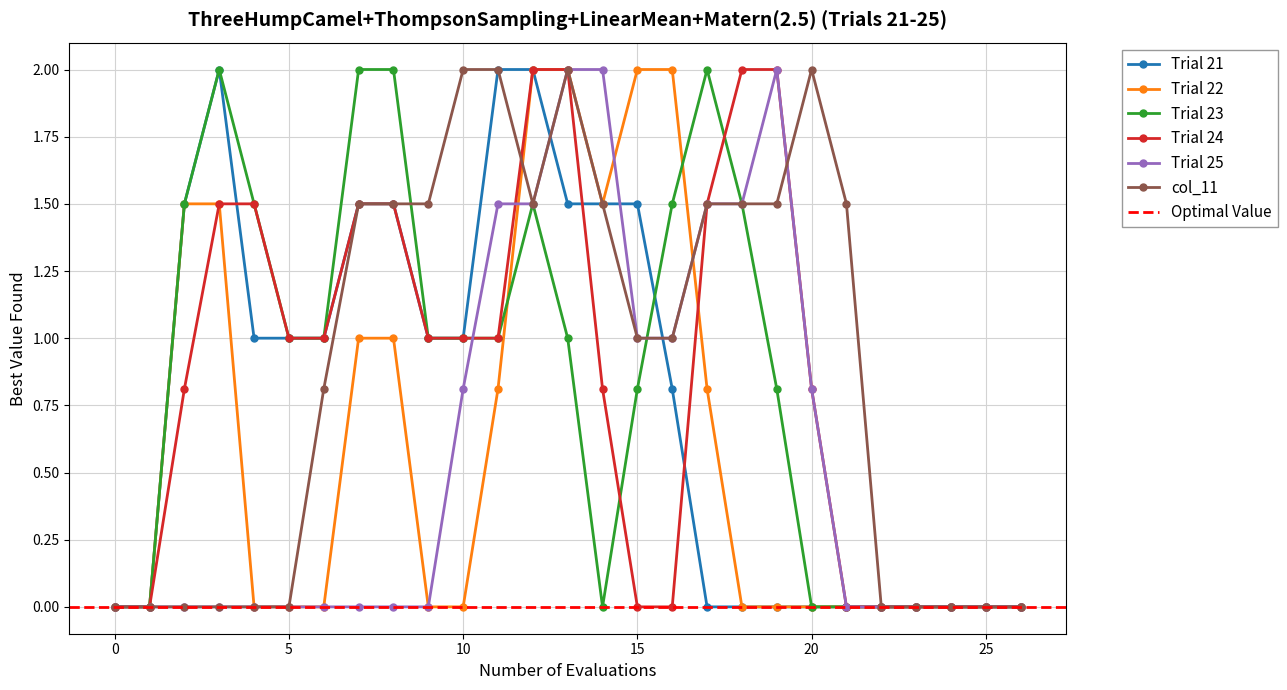

True or false: Trial 23 has a value of 0.8 at 15.

True